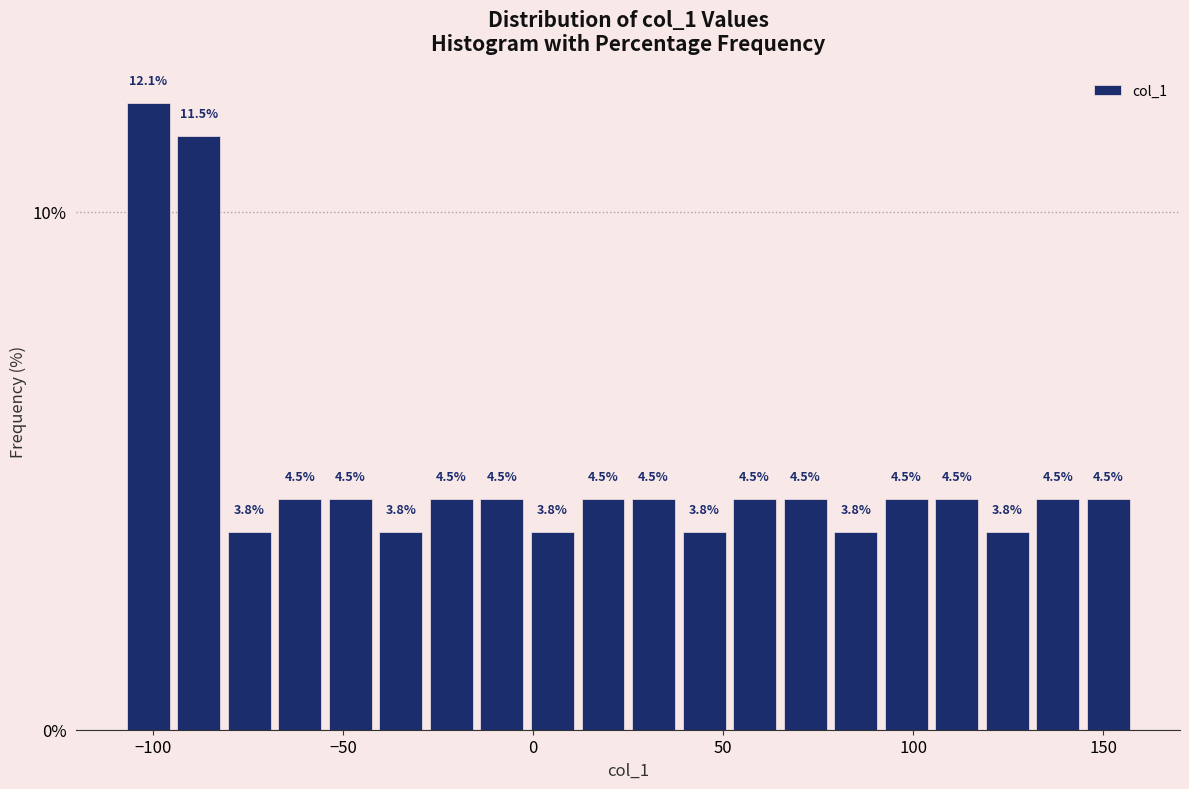

Around what value on the x-axis is the tallest bar? Give the approximate position of its centre, as read against the axis.

-100